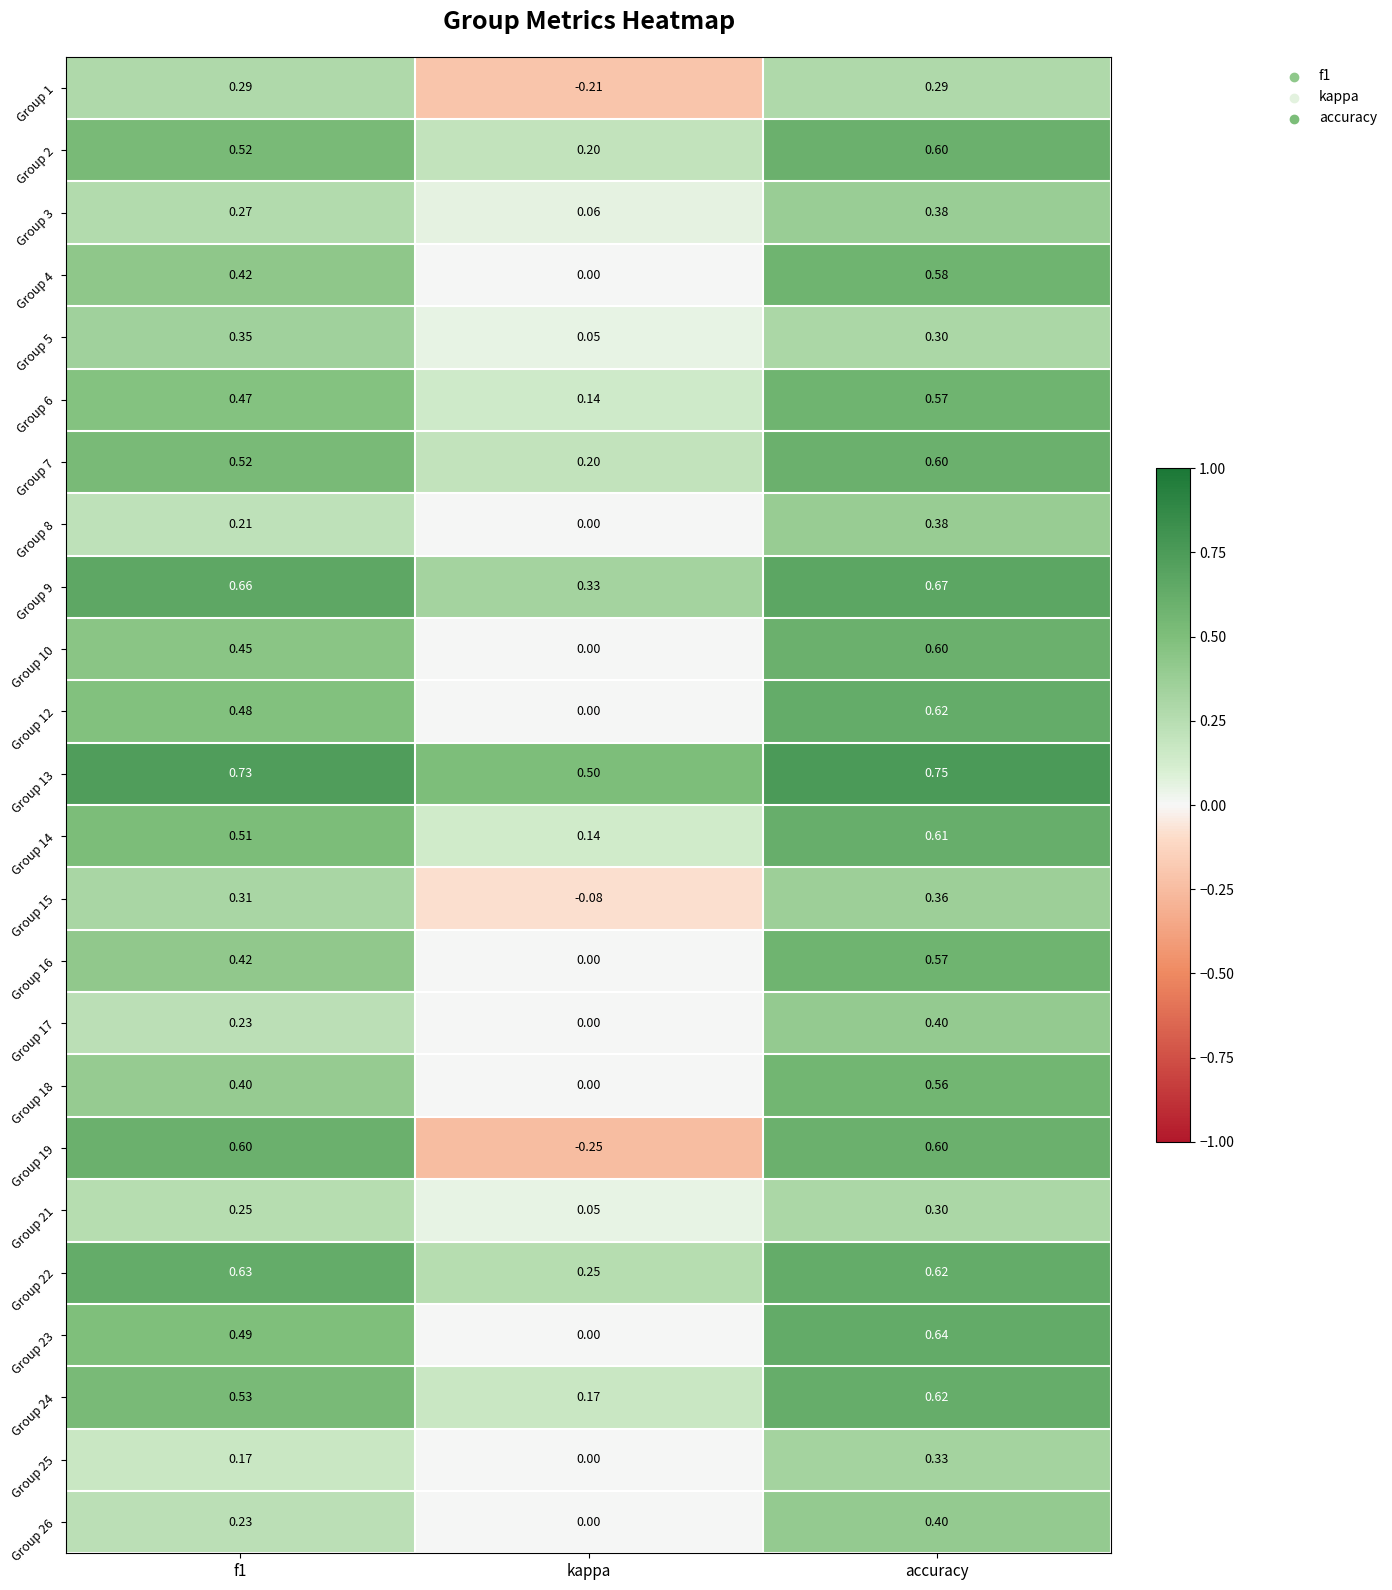

At which category is the sum across all series the highest?

accuracy